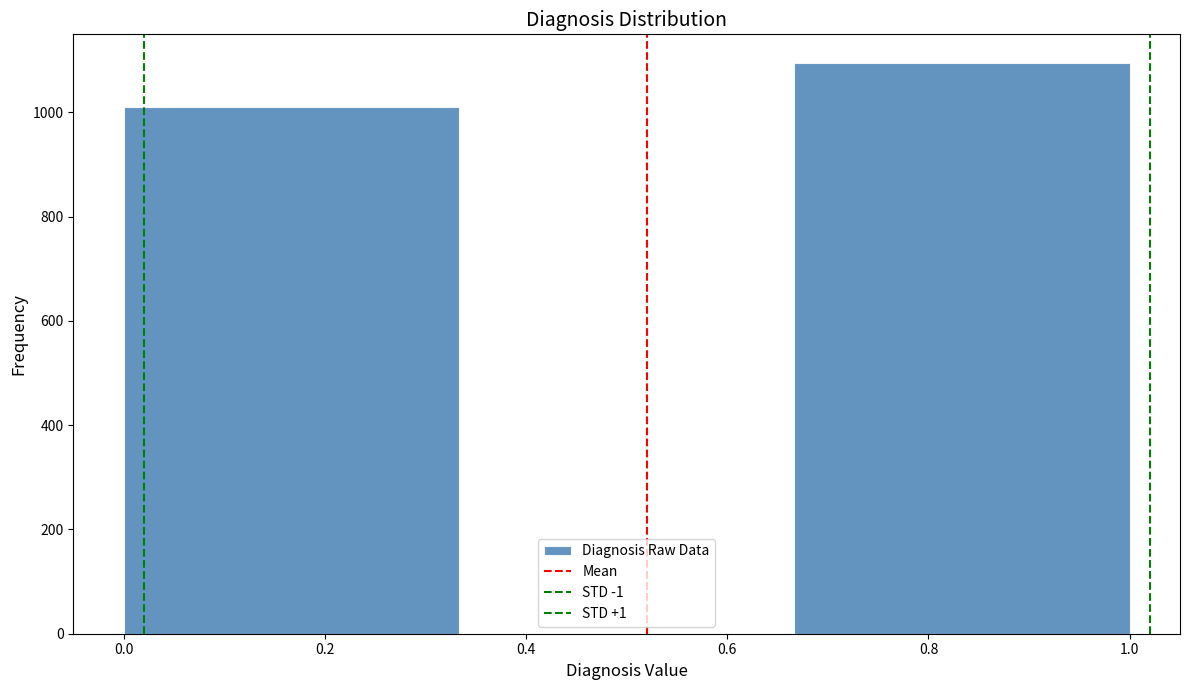

Reading left to right, transcribe this chart: for each bar, give the range it covers on the x-axis and its height. Neither the bar edges nor the heights are printed on the chart, so give them approximately, as read against the axes.

0.00 to 0.34: 1020
0.34 to 0.66: 0
0.66 to 1.00: 1100